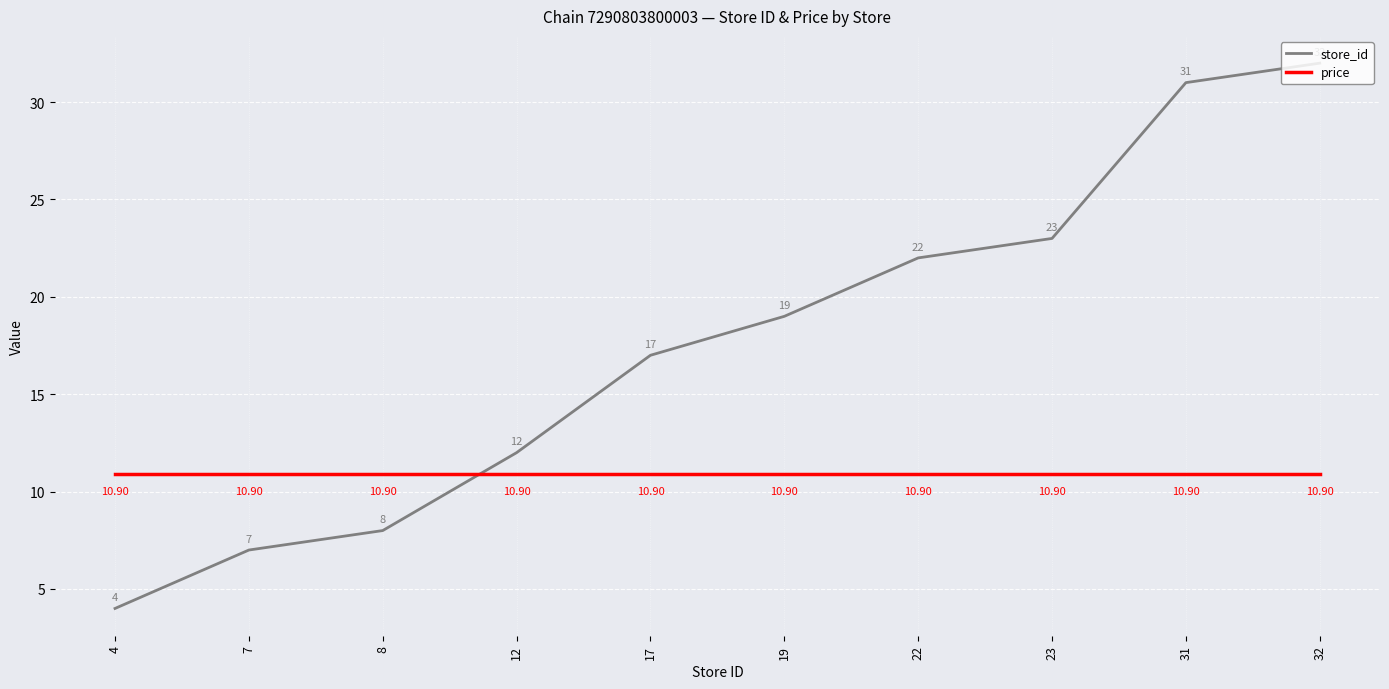

Reading left to right, list all the values displayed in this chart.

store_id: 4.0	7.0	8.0	12.0	17.0	19.0	22.0	23.0	31.0	32.0
price: 10.9	10.9	10.9	10.9	10.9	10.9	10.9	10.9	10.9	10.9